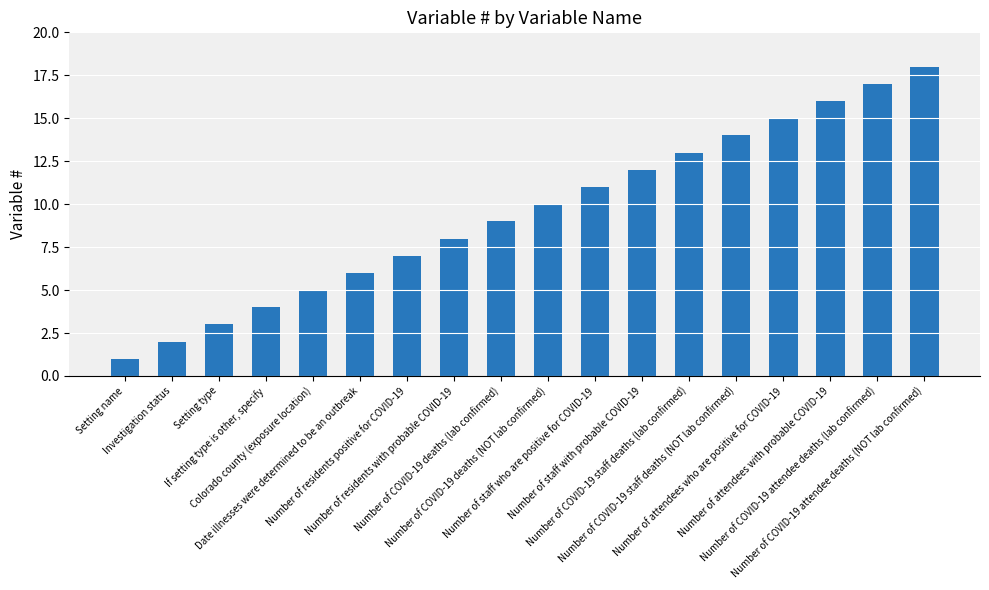

Rank the categories by value from highest to lowest.

Number of COVID-19 attendee deaths (NOT lab confirmed), Number of COVID-19 attendee deaths (lab confirmed), Number of attendees with probable COVID-19, Number of attendees who are positive for COVID-19, Number of COVID-19 staff deaths (NOT lab confirmed), Number of COVID-19 staff deaths (lab confirmed), Number of staff with probable COVID-19, Number of staff who are positive for COVID-19, Number of COVID-19 deaths (NOT lab confirmed), Number of COVID-19 deaths (lab confirmed), Number of residents with probable COVID-19, Number of residents positive for COVID-19, Date illnesses were determined to be an outbreak, Colorado county (exposure location), If setting type is other, specify, Setting type, Investigation status, Setting name